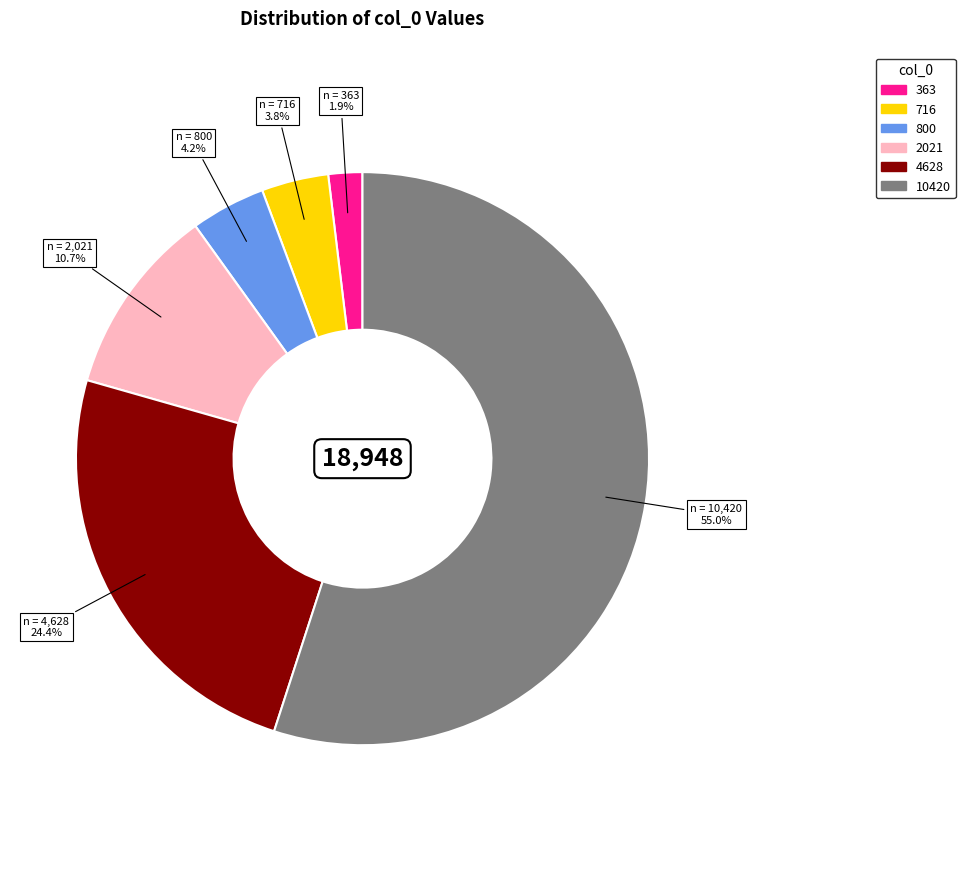

How many slices are in this pie chart?

6